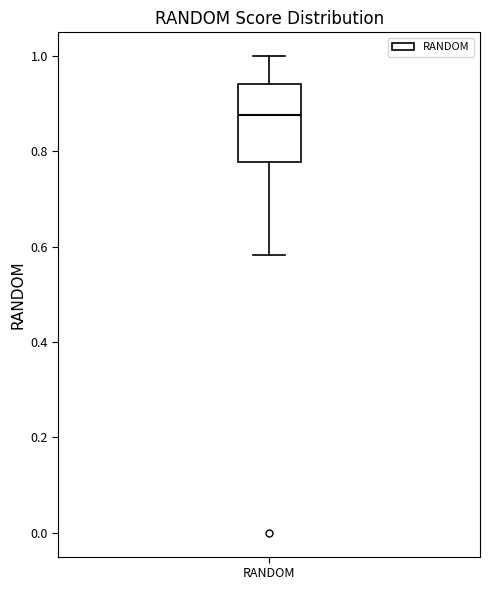

Where does the median line of the box for RANDOM sit on the y-axis? The values are not printed on the chart, so give them approximately, as read against the axis.

0.88